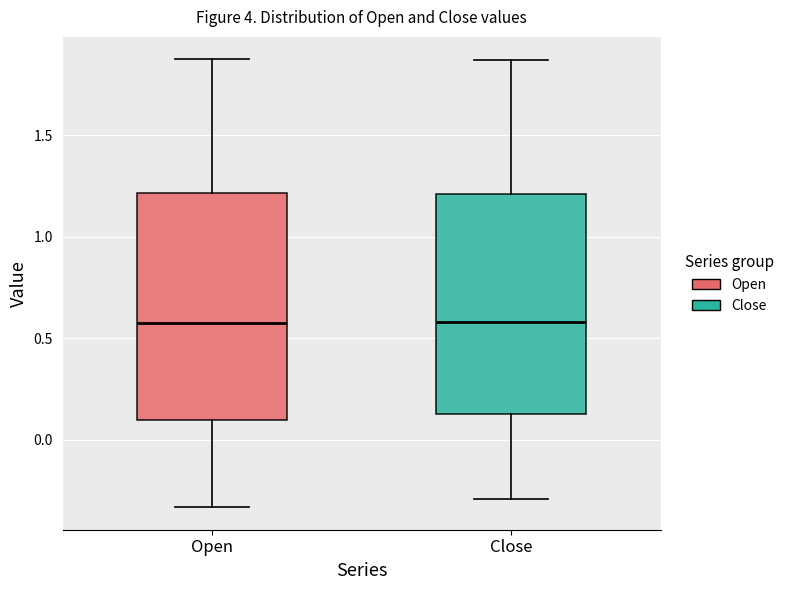

Where is the lower edge of the box for Open on the y-axis? The values are not printed on the chart, so give them approximately, as read against the axis.

0.10